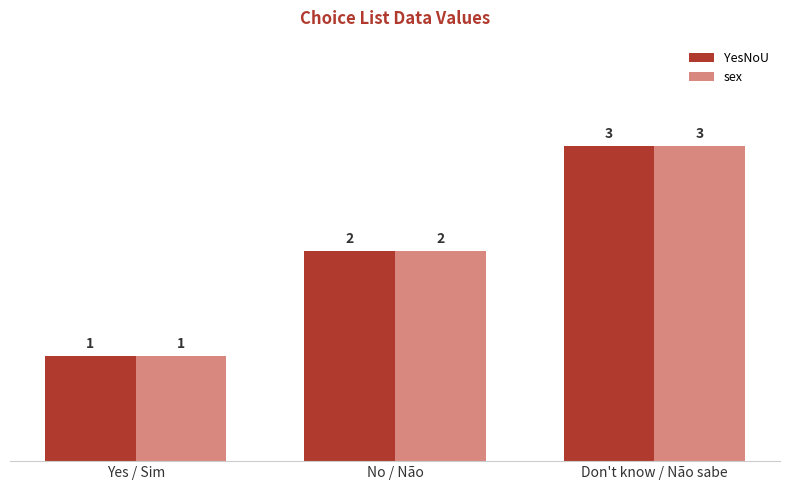

What is the highest value of the YesNoU series?

3